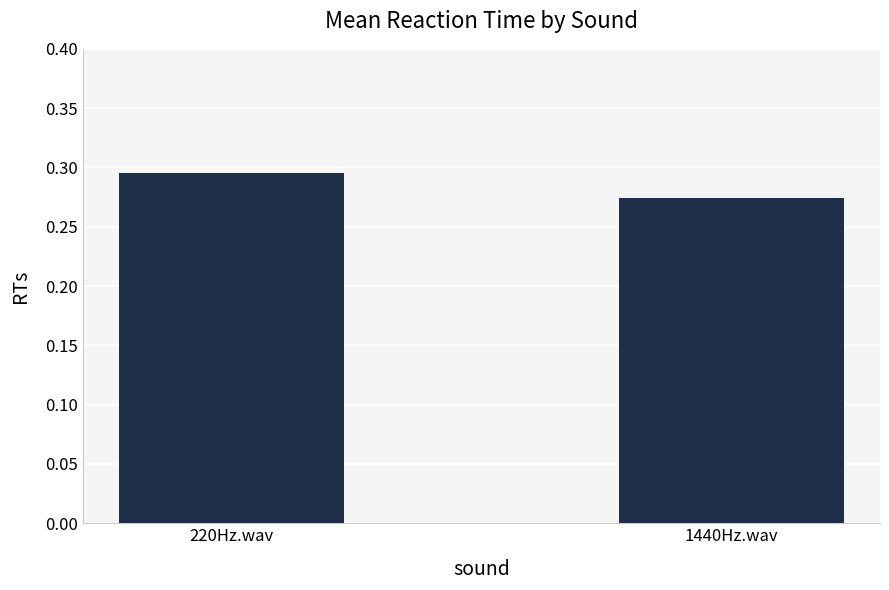

Rank the categories by value from lowest to highest.

1440Hz.wav, 220Hz.wav